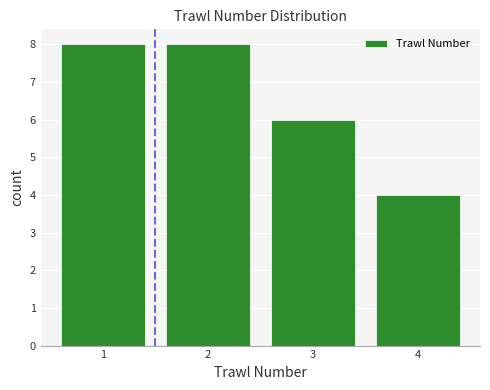

What is the height of the bar covering 1.5 to 2.5 on the x-axis? The values are not printed on the chart, so give them approximately, as read against the axis.

8